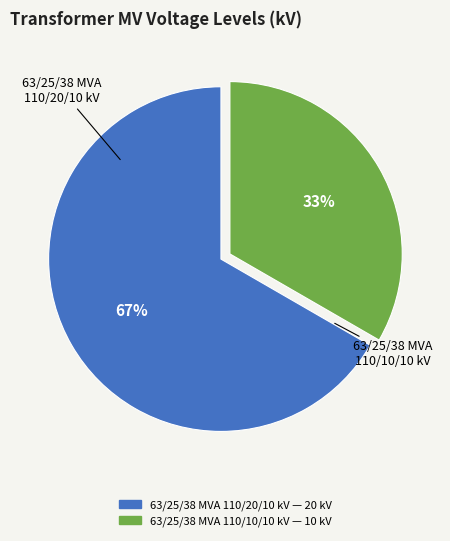

How many slices are in this pie chart?

2